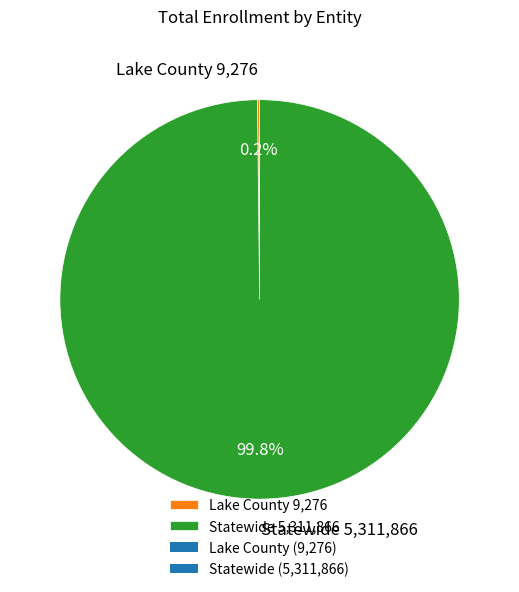

Which slice is the largest?

Statewide